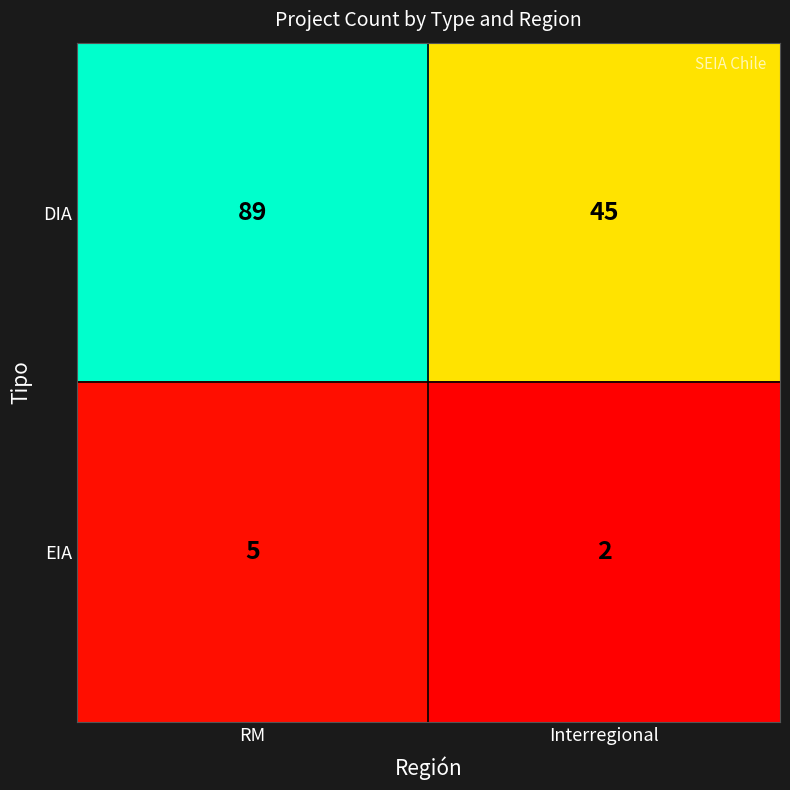

True or false: DIA has a value of 52 at RM.

False